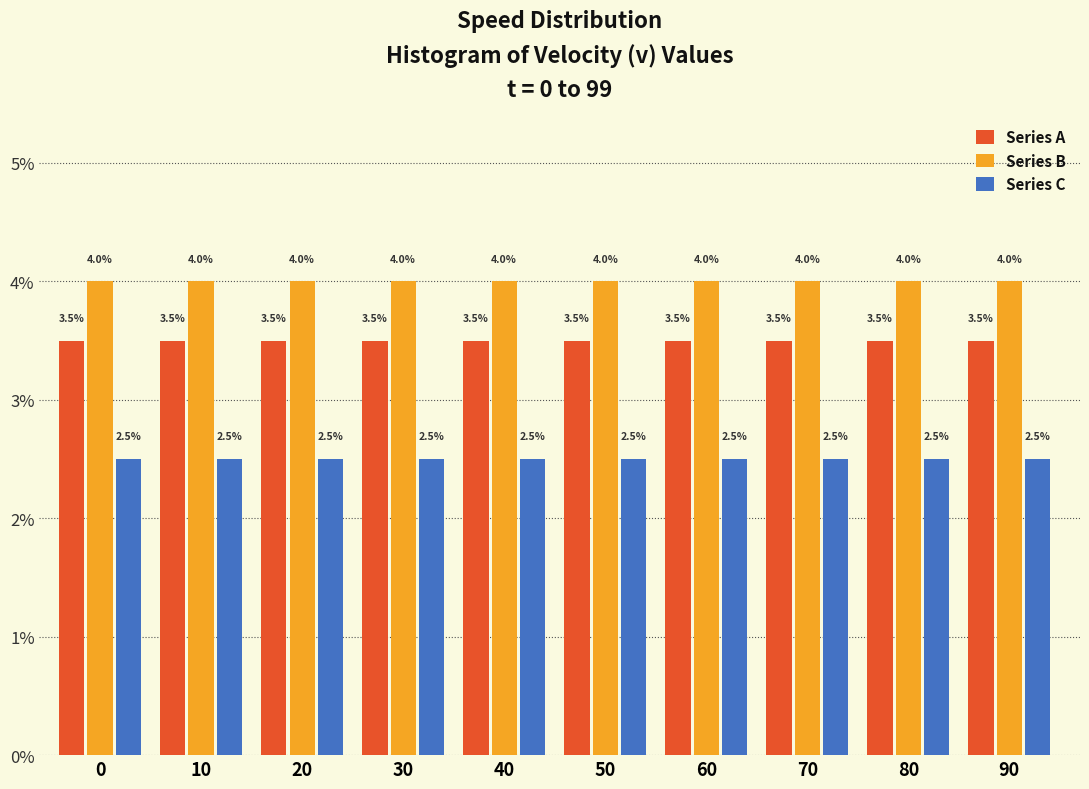

List the series in order of their peak value, lowest first.

Series C, Series A, Series B